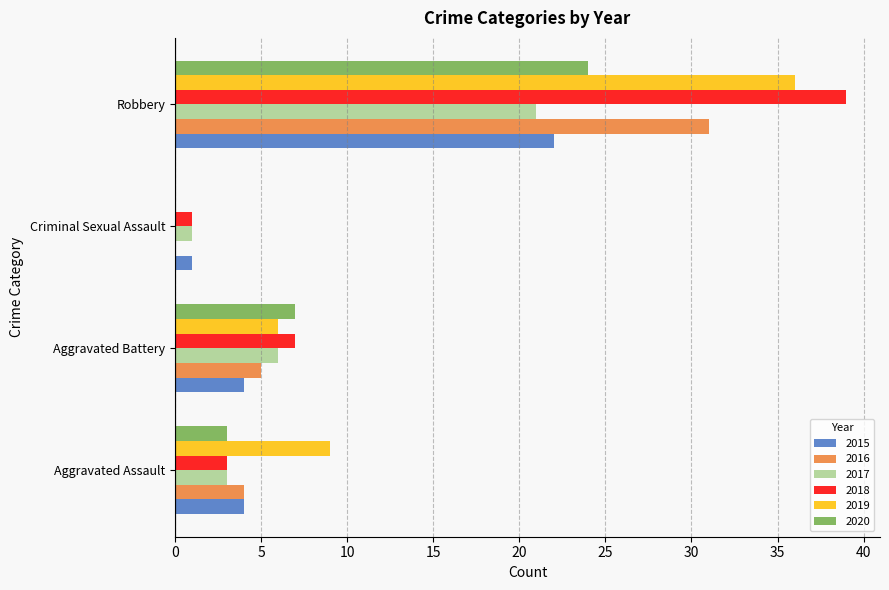

At which category is the sum across all series the highest?

Robbery